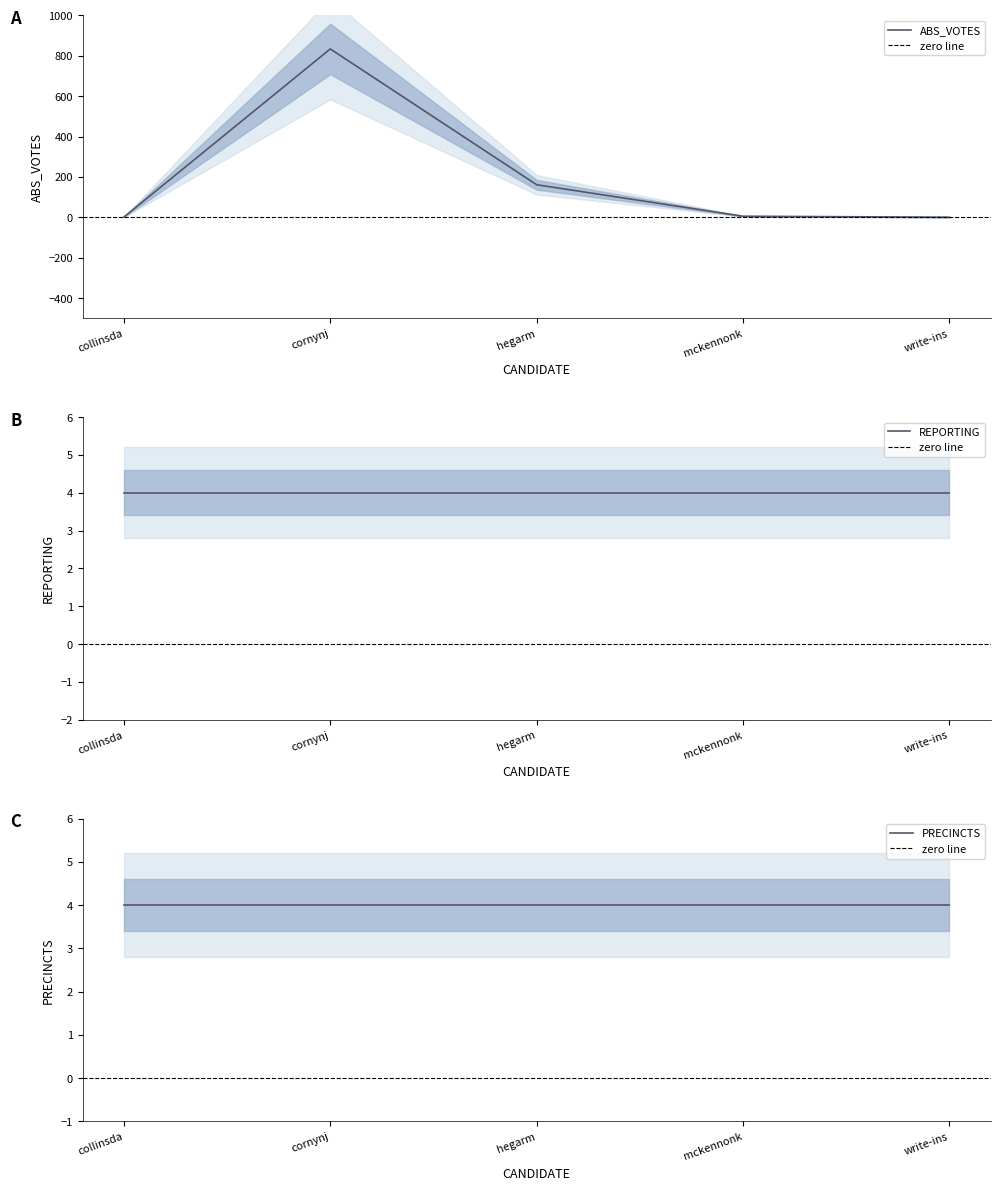

Where is ABS_VOTES nearest to the value 417?

hegarm